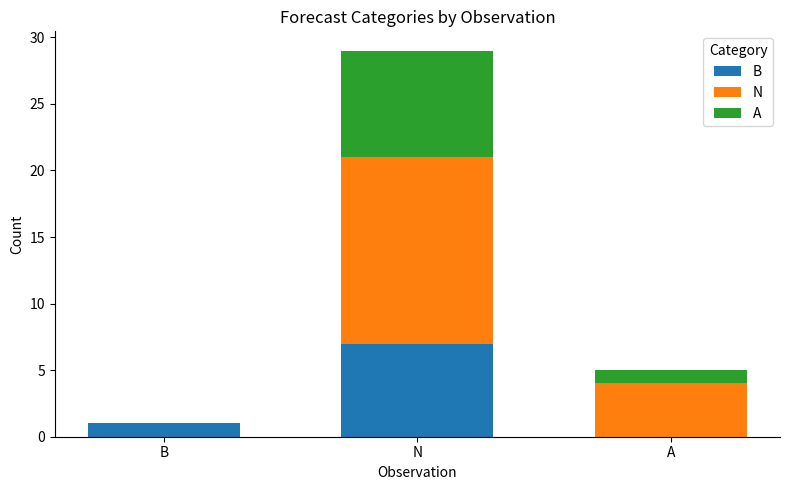

What is the sum of all B values?

8